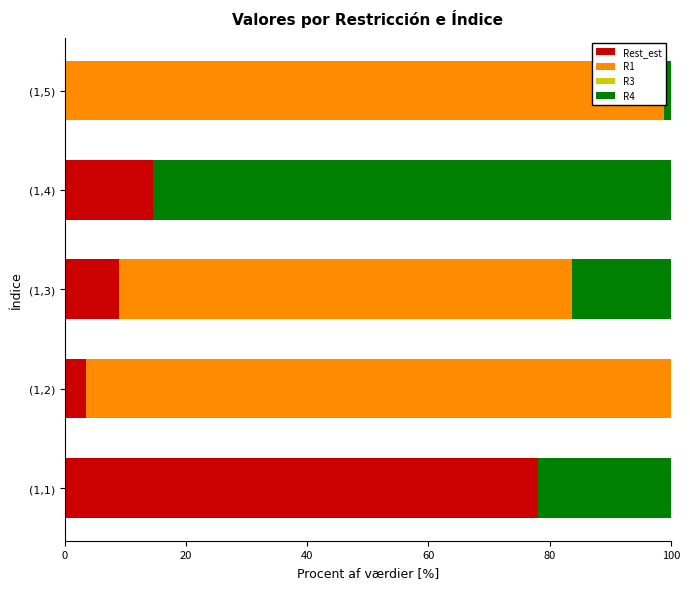

At how many categories does at least one series exceed 47?

5